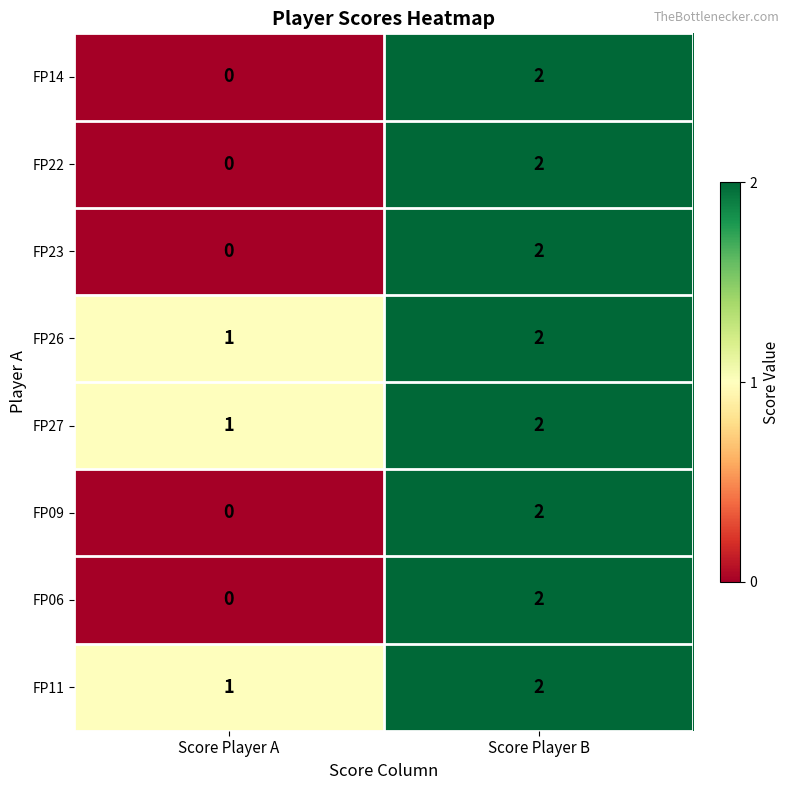

At which category is the sum across all series the highest?

Score Player B